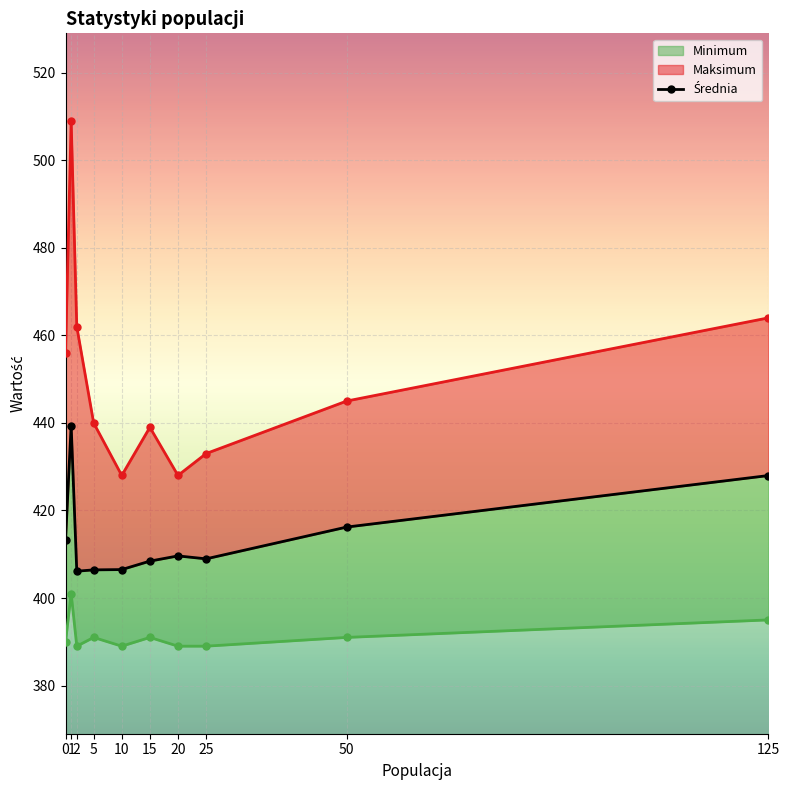

List the labels in order of Maksimum_line value, largest first.

1, 125, 2, 0, 50, 5, 15, 25, 10, 20